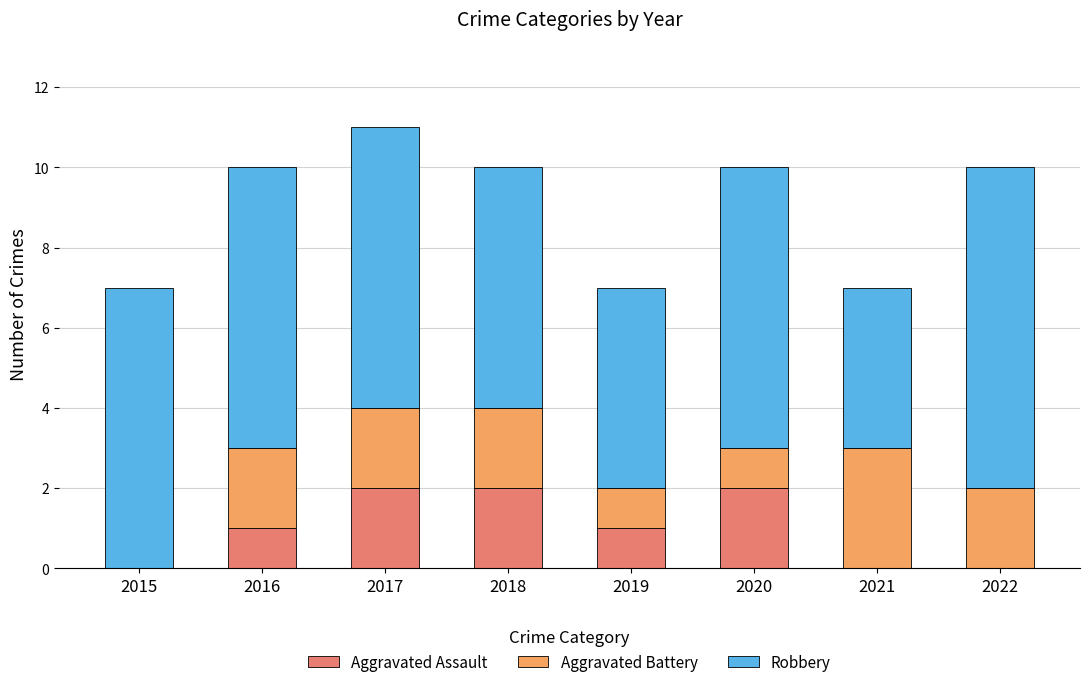

At which category is the sum across all series the highest?

2017